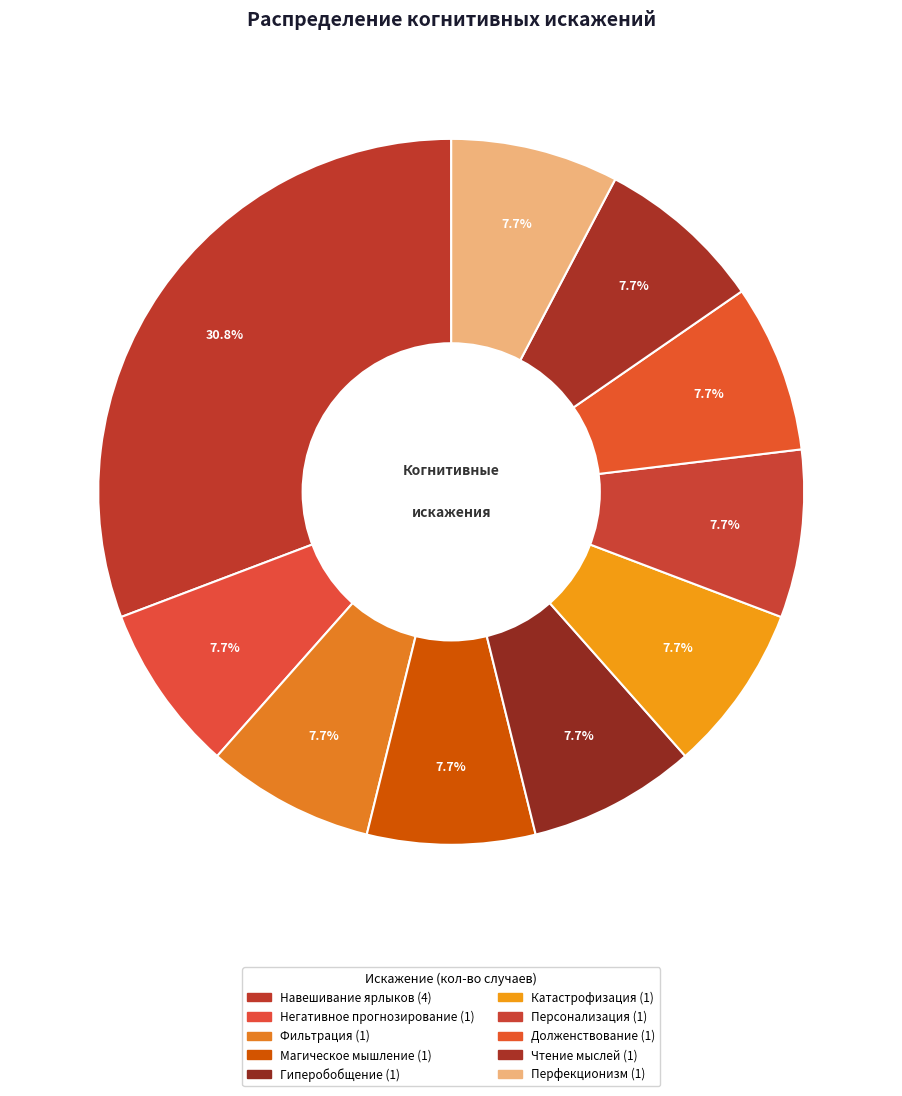

To the nearest percent, what is the combined percentage of Чтение мыслей and Перфекционизм?

15%